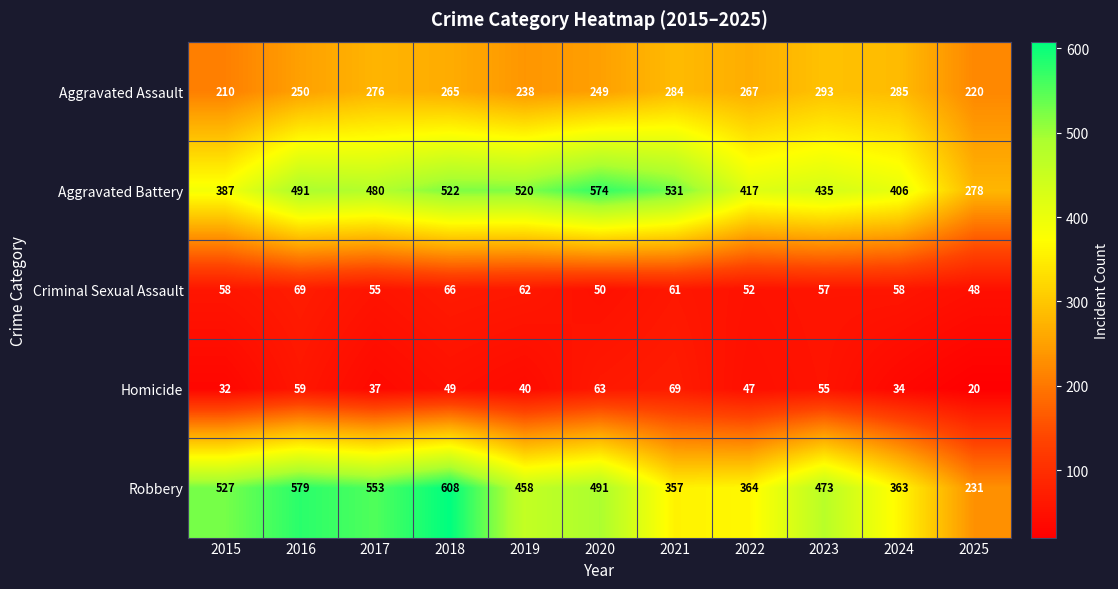

What is the maximum value shown in the chart?

608